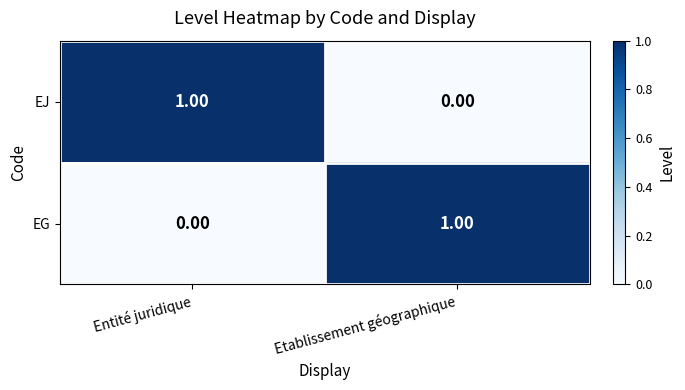

How many values in the EJ series are below 1?

1